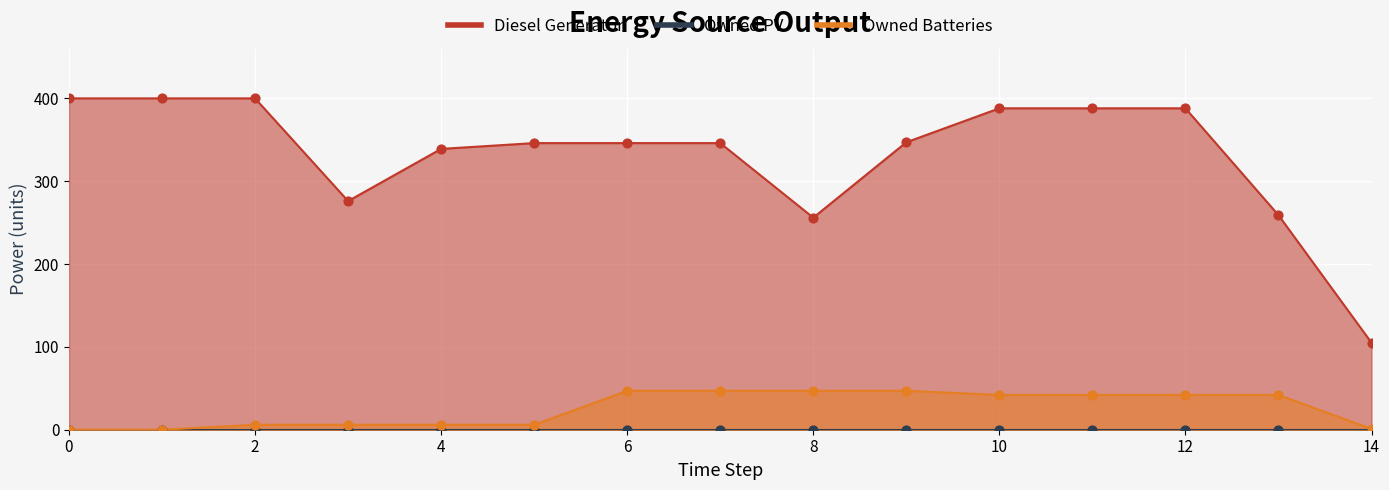

What is the total value across all series at 1?

400